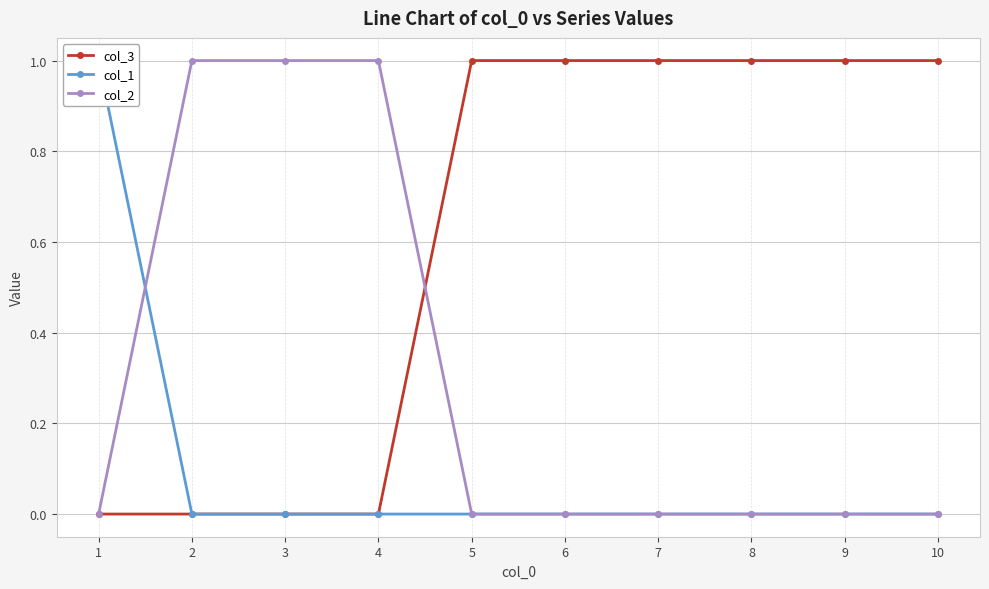

What is the difference between the maximum and minimum values in the col_1 series?

1